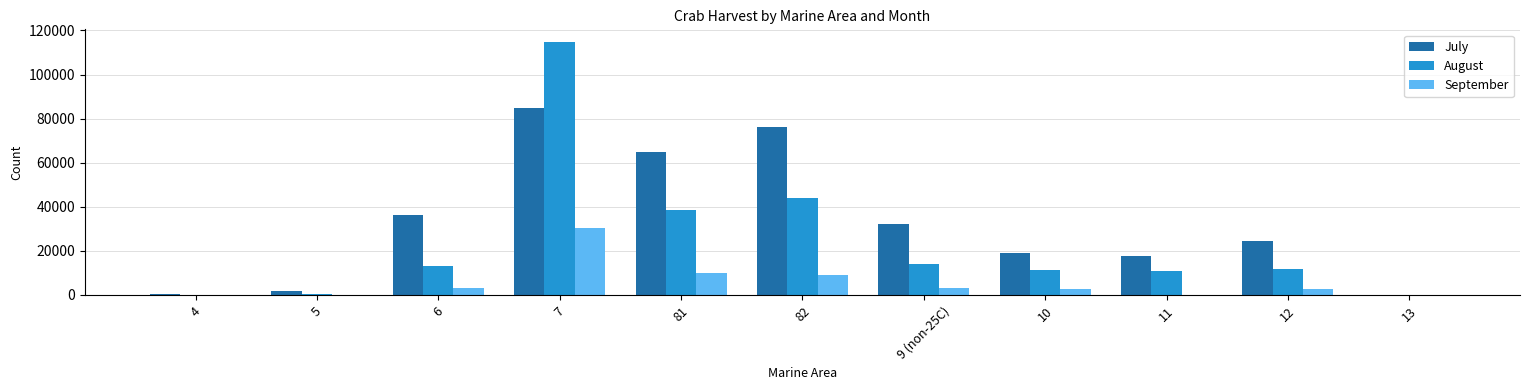

Between 7 and 9 (non-25C), which series saw the biggest shift?

August